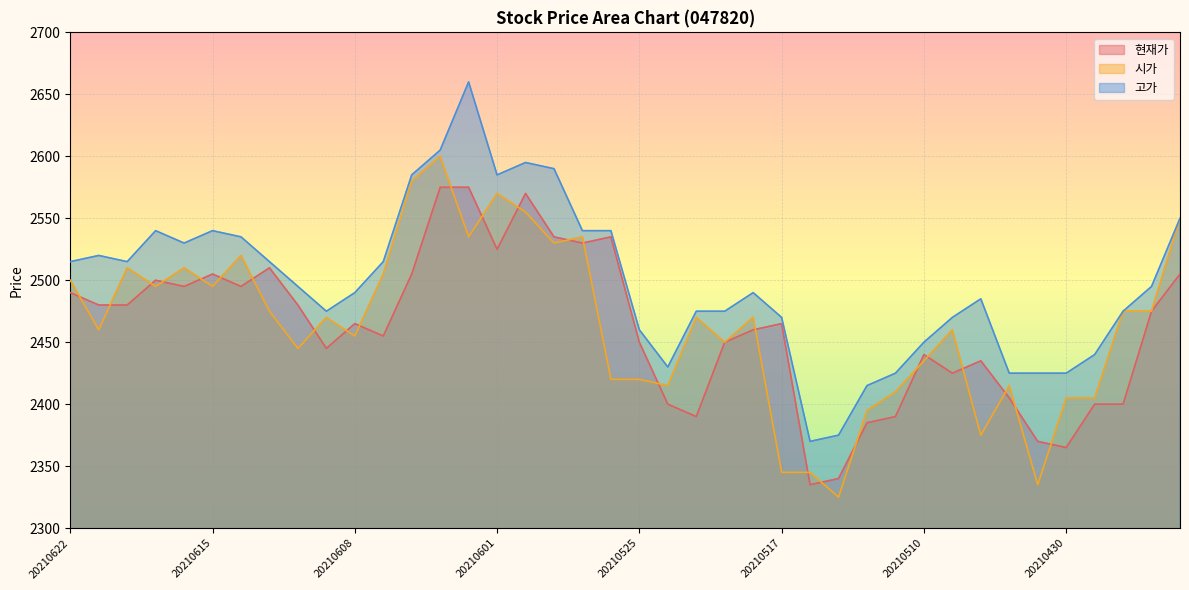

True or false: 고가 and 시가 cross at least once.

False